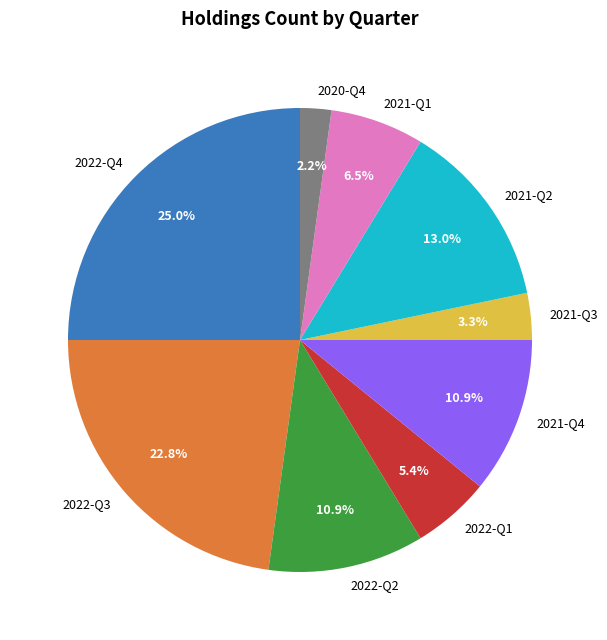

Is there a majority slice in this chart?

No